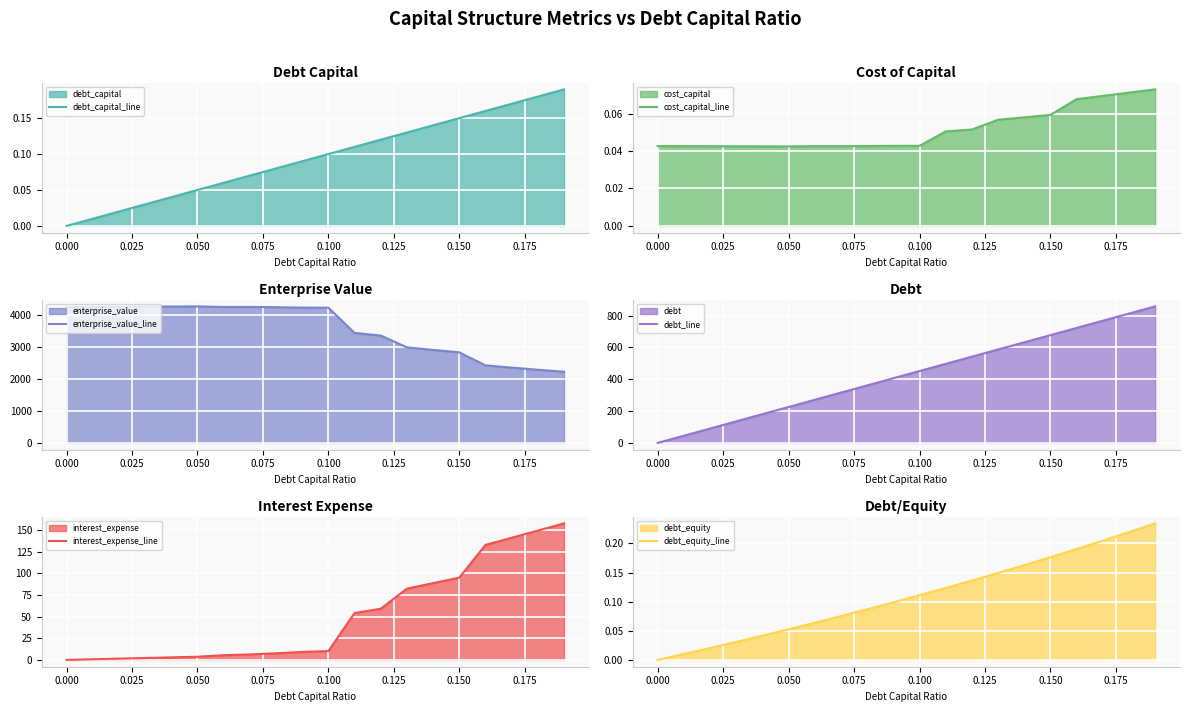

The value of enterprise_value_line at 0.050 is 7194.3. True or false?

False